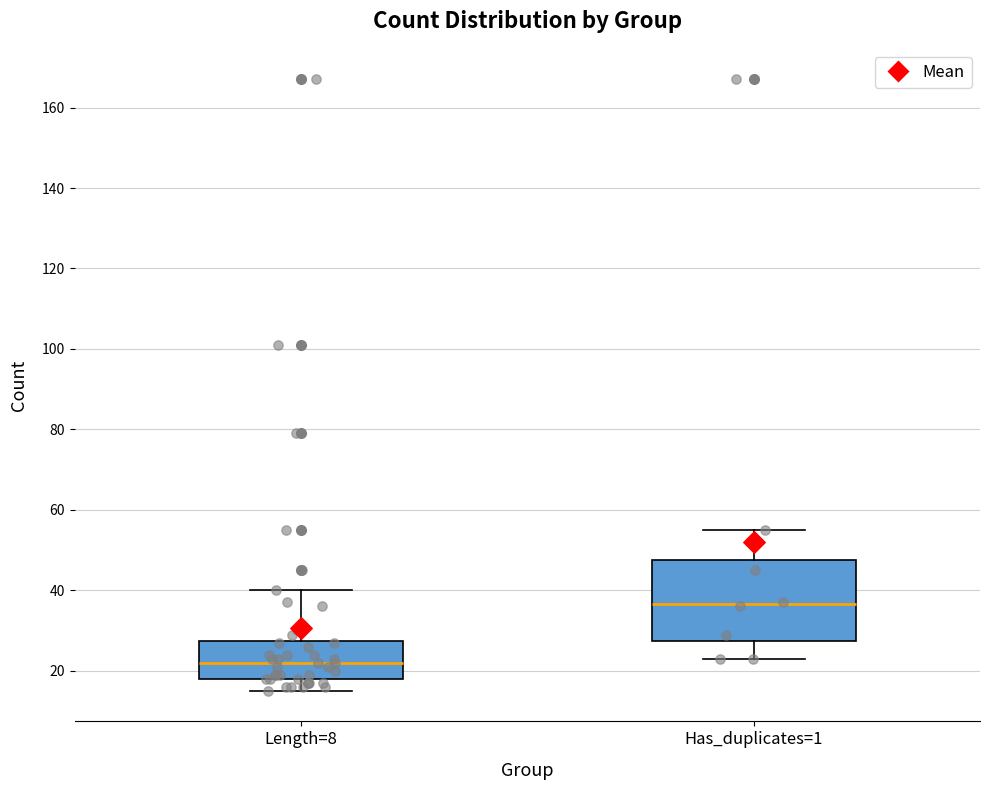

Where does the upper whisker of the box for Length=8 end on the y-axis? The values are not printed on the chart, so give them approximately, as read against the axis.

40